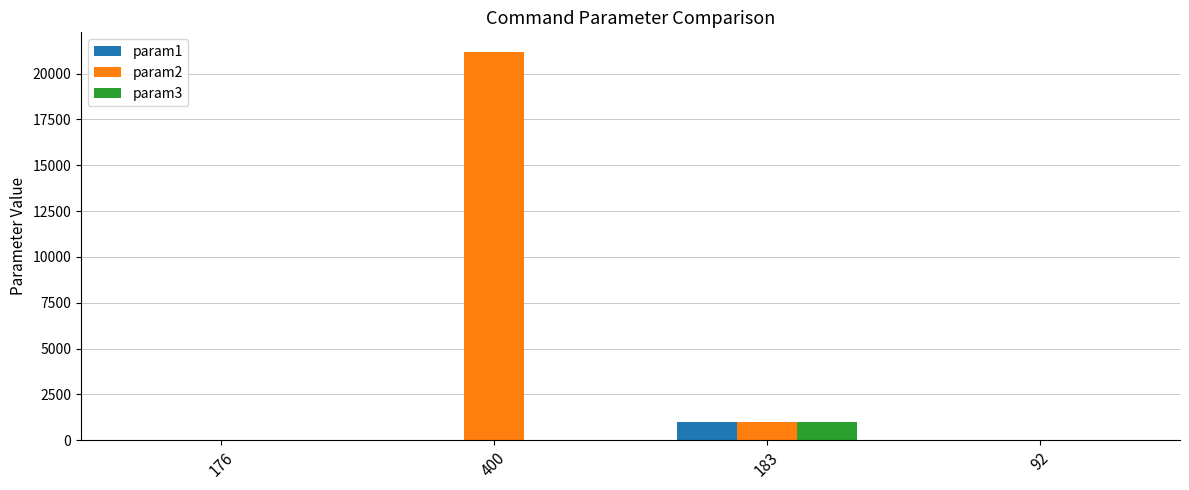

The value of param3 at 400 is 0. True or false?

True